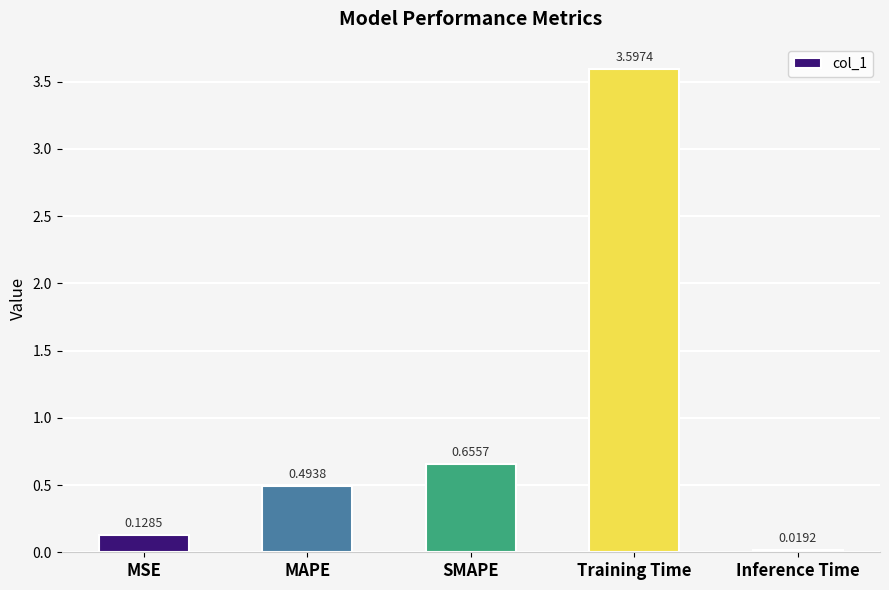

What is the change in value from MSE to MAPE?

+0.4